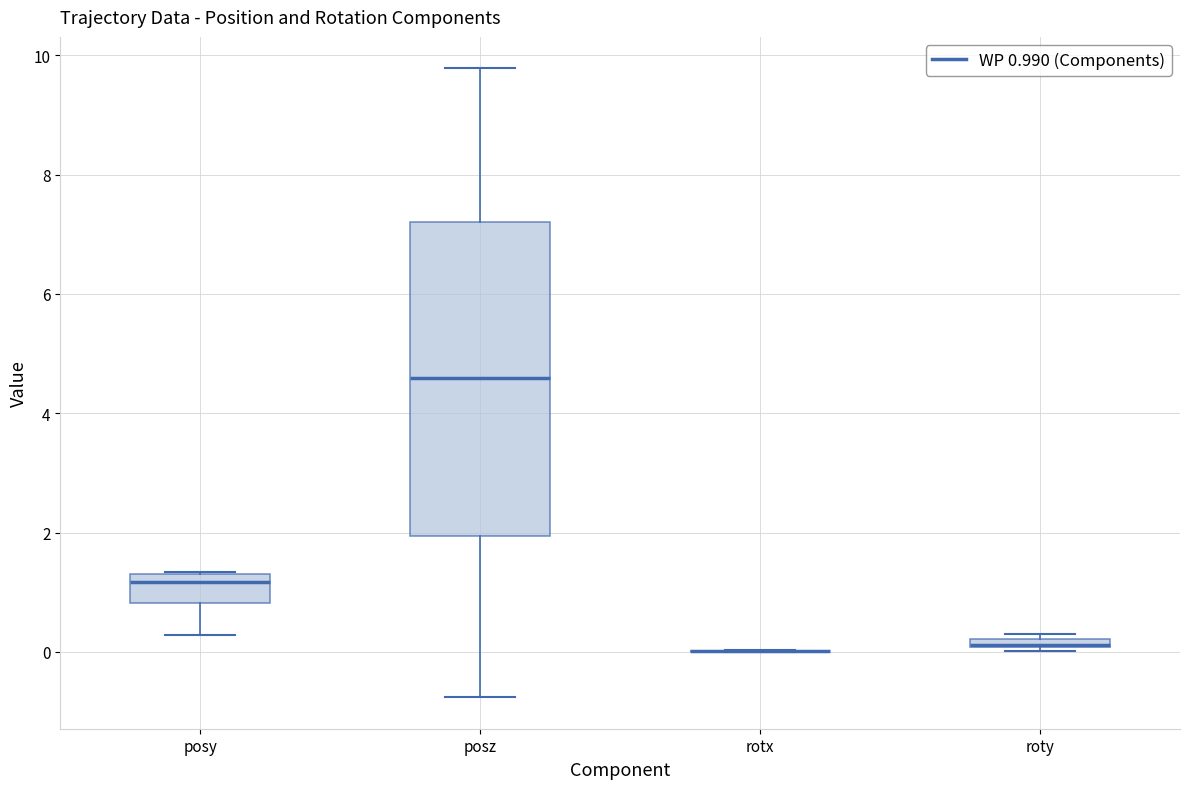

Comparing the boxes themselves (not the whiskers), which one is the tallest?

posz